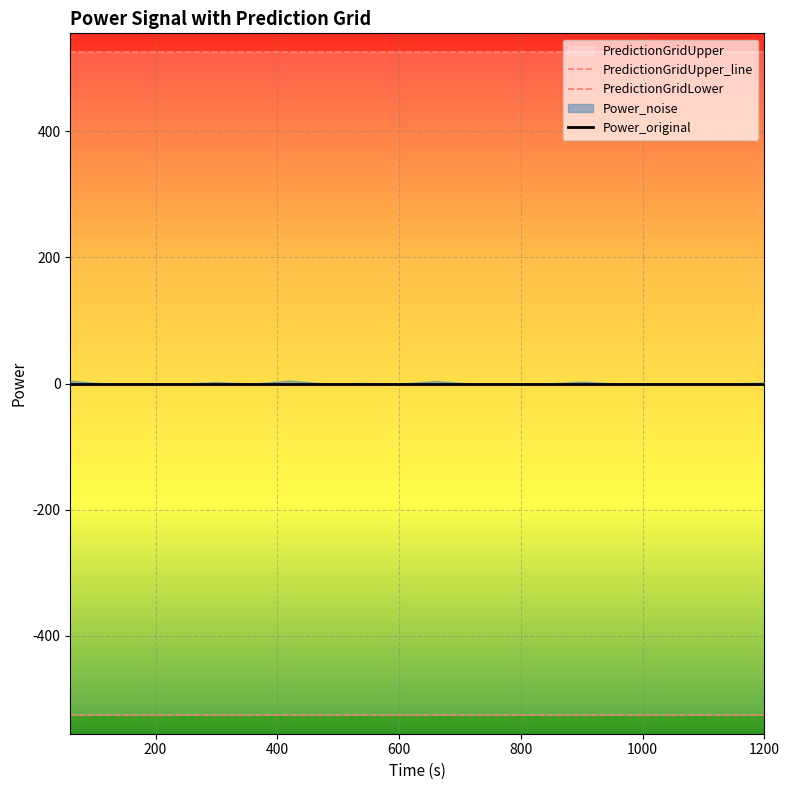

Reading left to right, transcribe all the data shown in this chart.

PredictionGridUpper_line: 525	525	525	525	525	525	525	525	525	525	525	525	525	525	525	525	525	525	525	525
PredictionGridLower: -525	-525	-525	-525	-525	-525	-525	-525	-525	-525	-525	-525	-525	-525	-525	-525	-525	-525	-525	-525
Power_original: 0	0	0	0	0	0	0	0	0	0	0	0	0	0	0	0	0	0	0	0